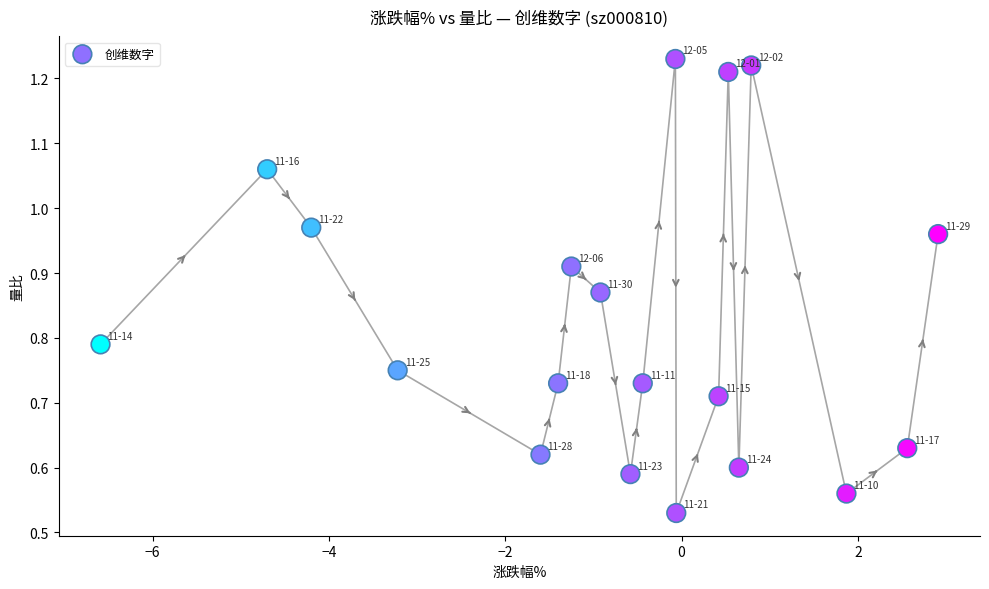

How many data points are displayed?

19